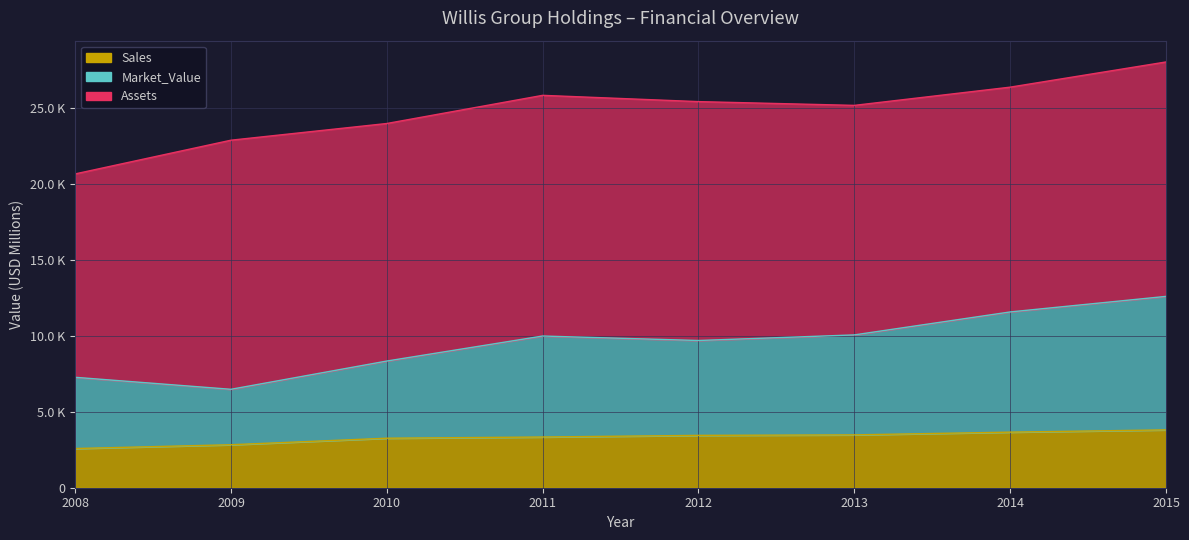

True or false: Market_Value and Sales cross at least once.

False